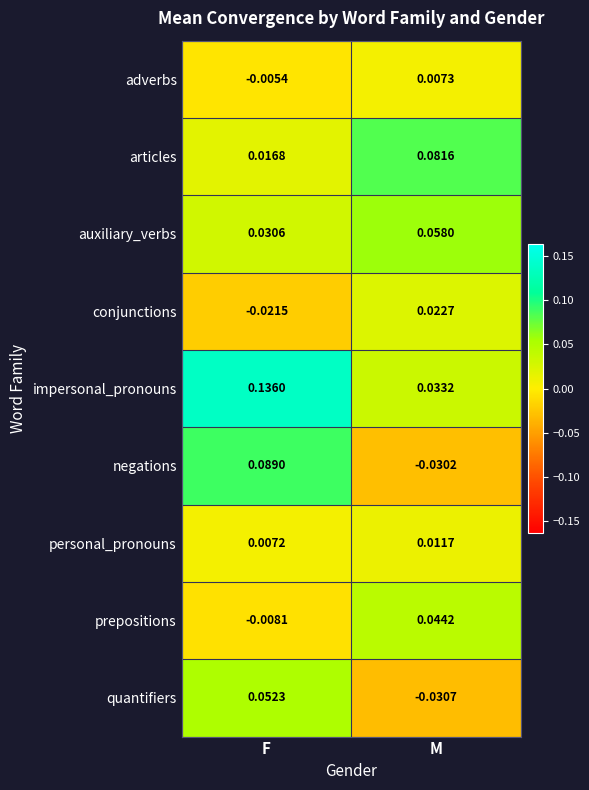

Where is adverbs nearest to the value 0?

F